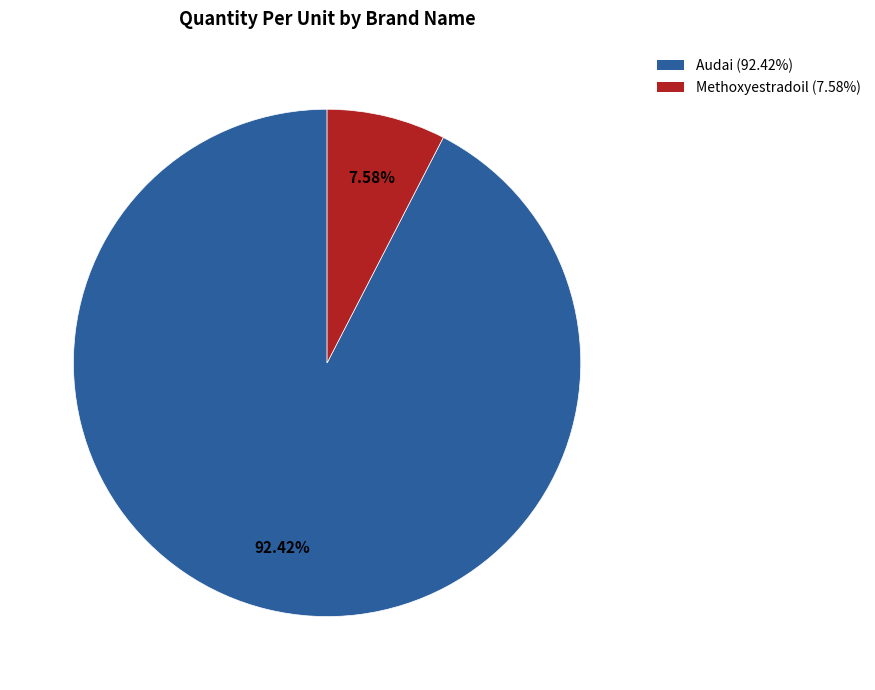

Count the number of slices in the pie.

2